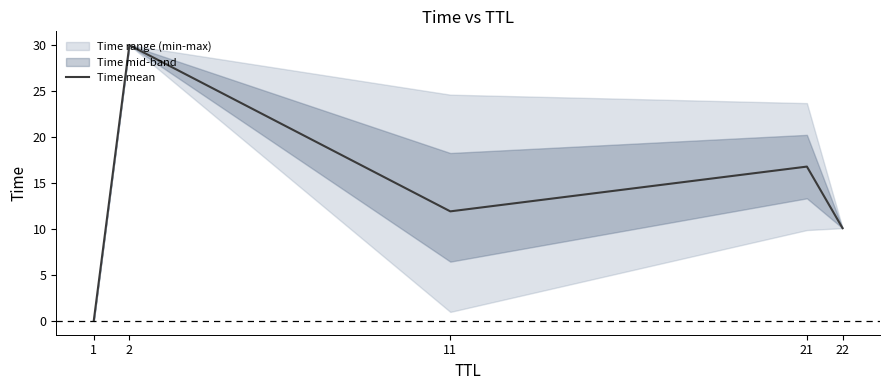

Reading left to right, list all the values displayed in this chart.

0.0	30.0	11.9	16.8	10.1